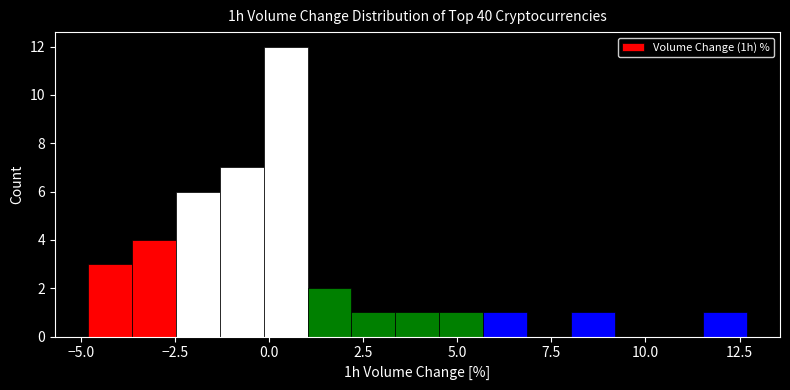

Read against the x-axis, roughly where is the centre of the tallest bar?

0.5